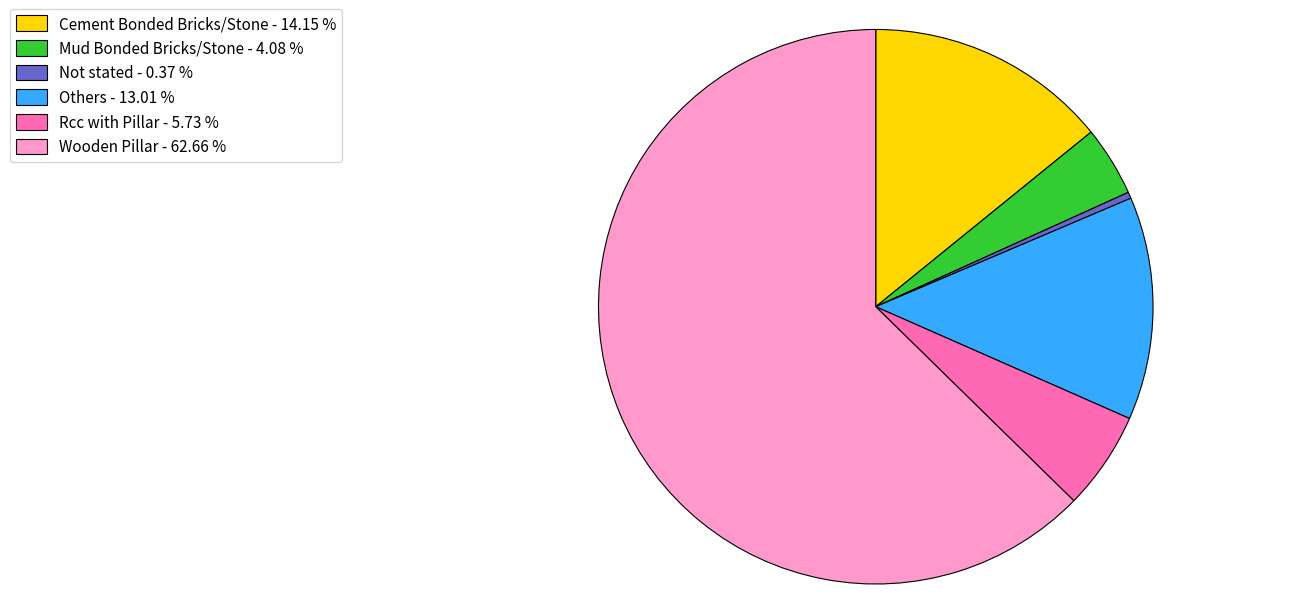

Which has a higher value, Others or Wooden Pillar?

Wooden Pillar